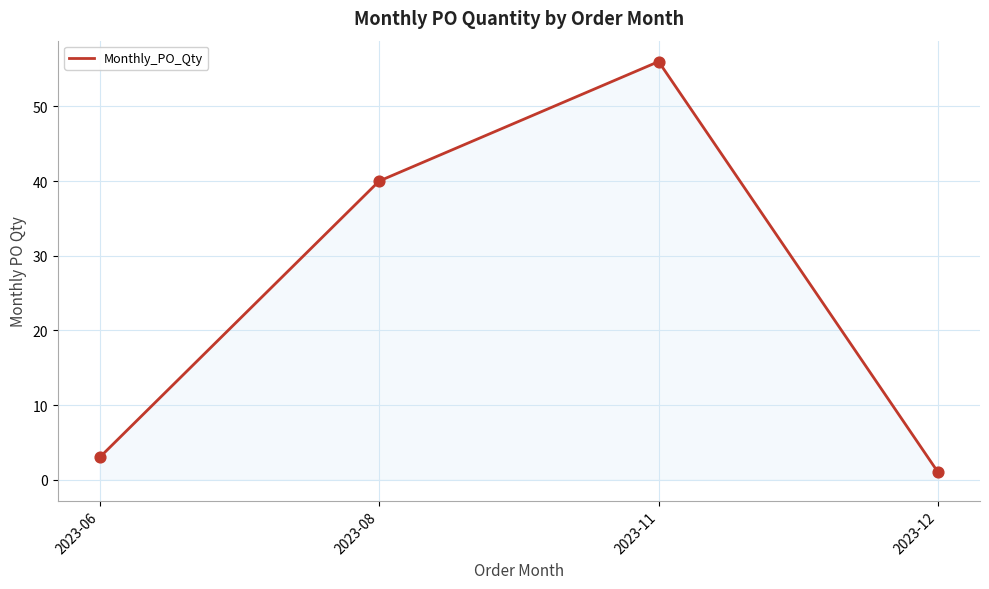

Between 2023-08 and 2023-12, which is larger?

2023-08